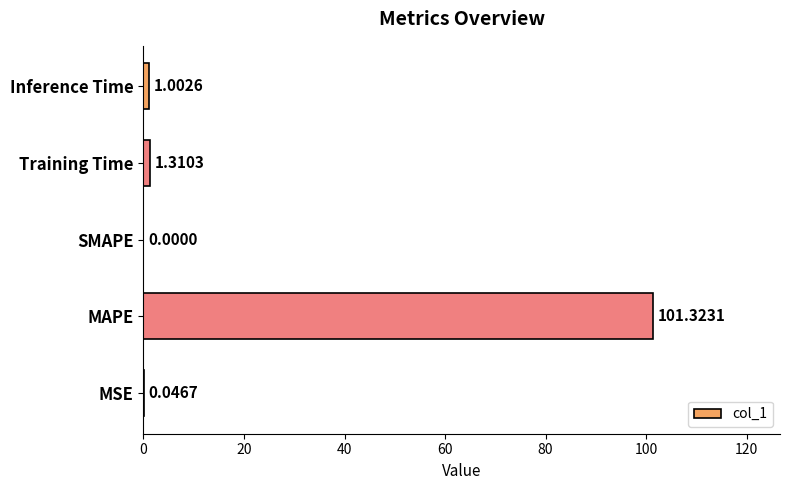

At which label is the value closest to 50?

Training Time